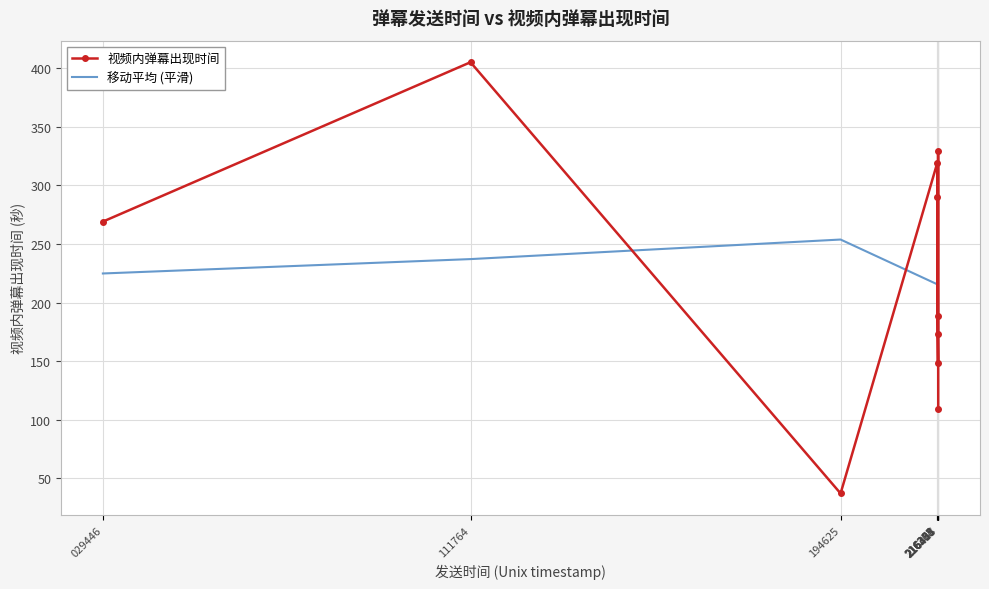

Which series has the largest range (max minus min)?

视频内弹幕出现时间